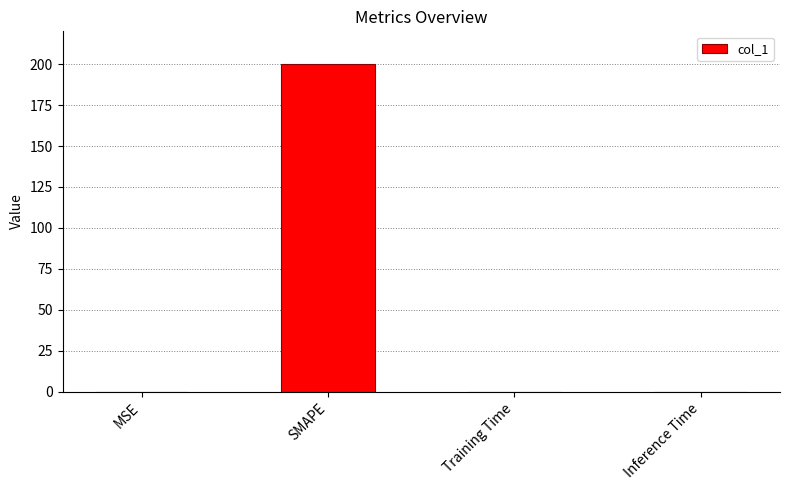

What is the sum of all values?

200.1